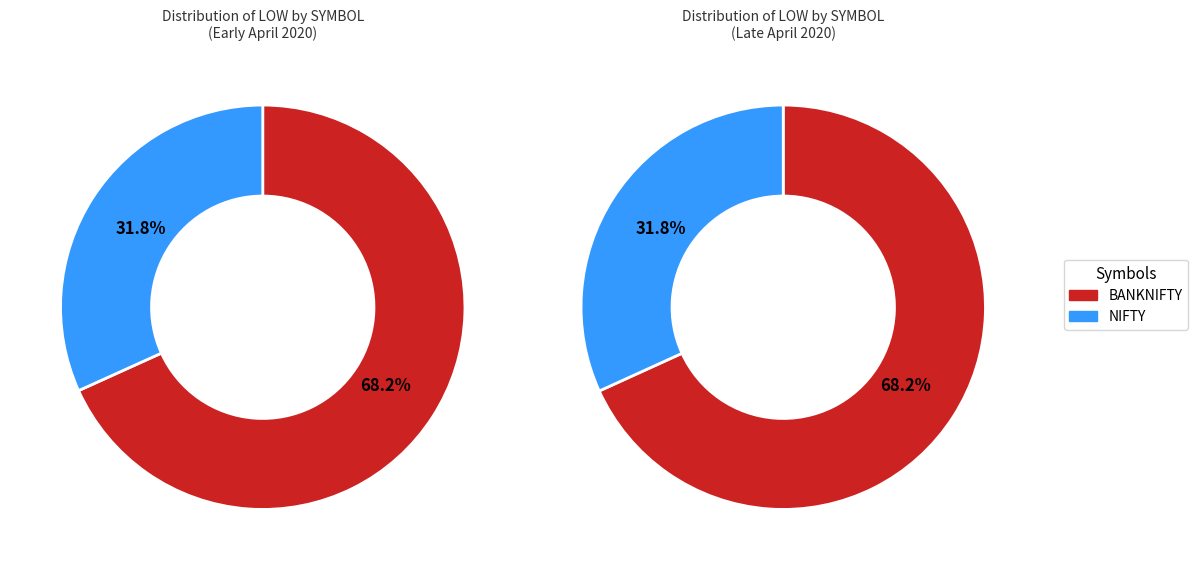

The NIFTY slice represents 16% of the pie. True or false?

False